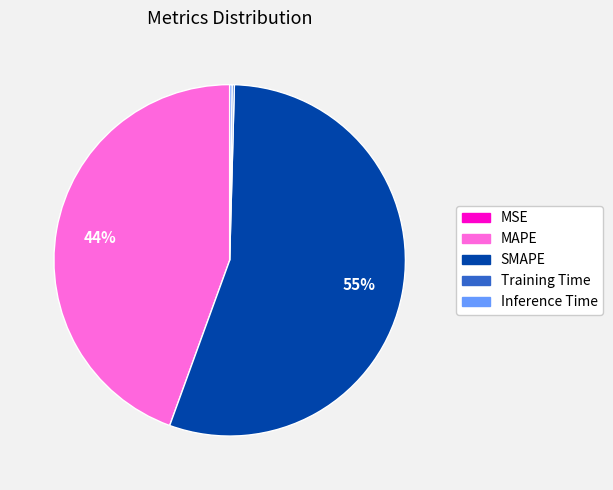

What is the largest slice in the pie chart?

SMAPE